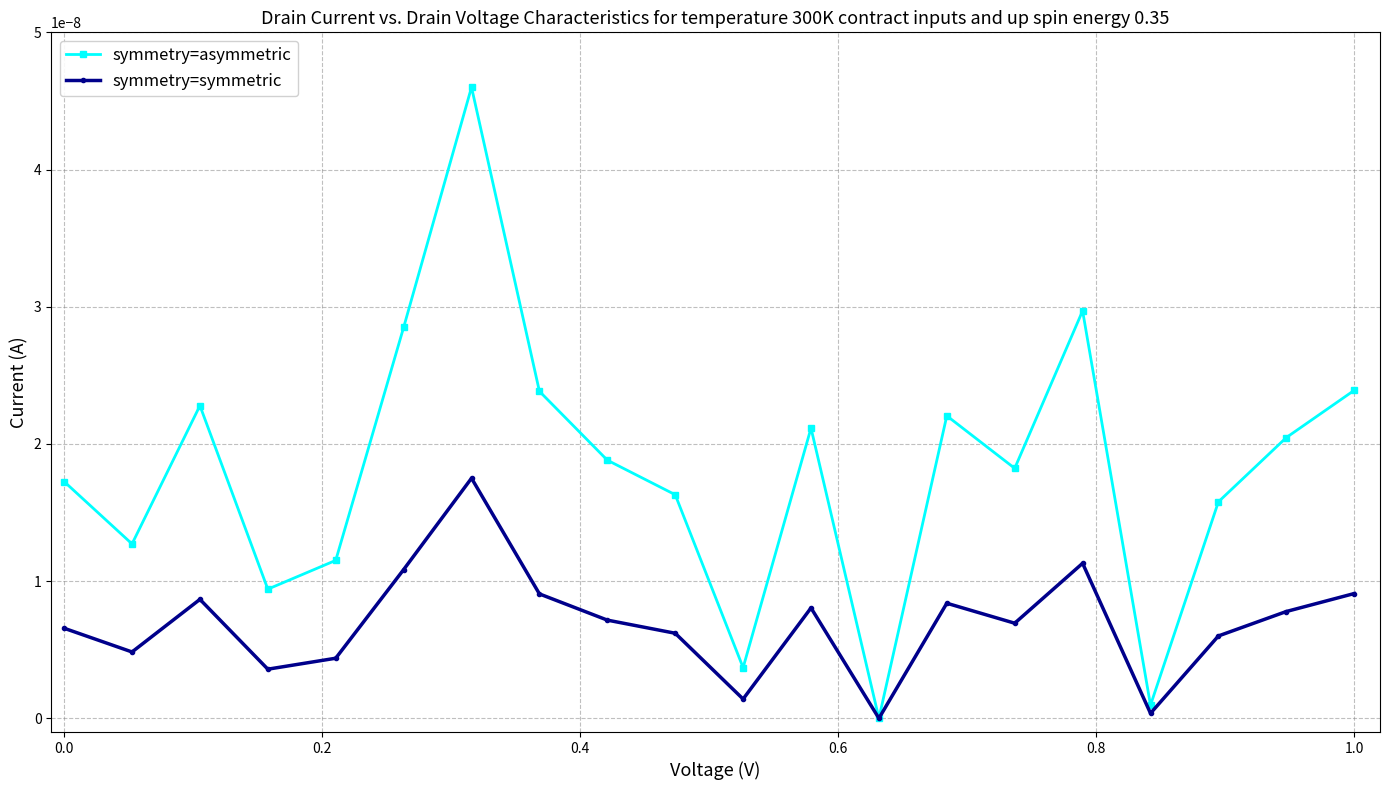

Is this an area chart (filled region under the line)?

No